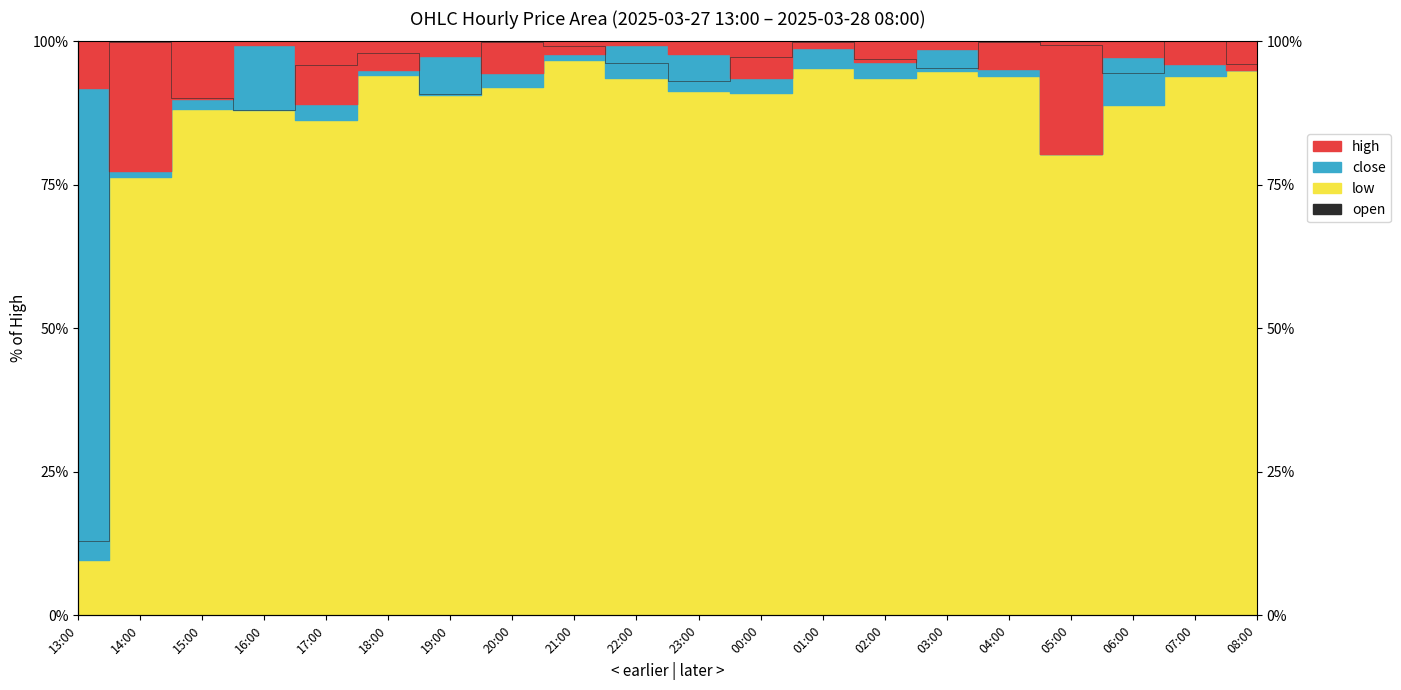

Where is the first local maximum?

14:00